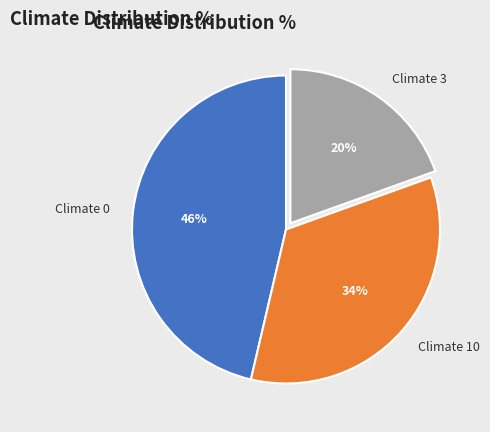

How many segments does this pie chart have?

3